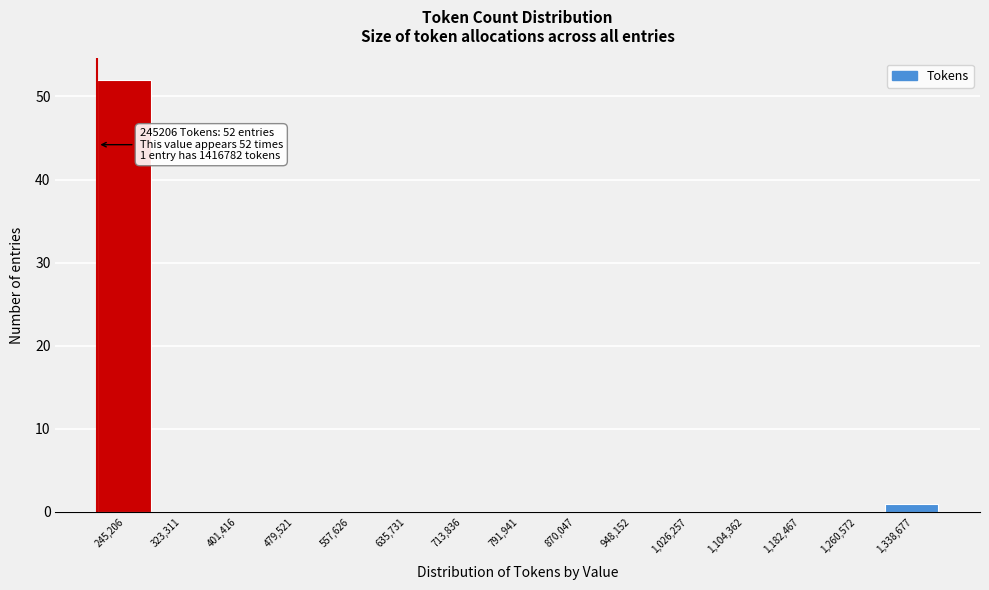

Reading left to right, extract all data points from this chart.

245,206=52	323,311=0	401,416=0	479,521=0	557,626=0	635,731=0	713,836=0	791,941=0	870,047=0	948,152=0	1,026,257=0	1,104,362=0	1,182,467=0	1,260,572=0	1,338,677=1